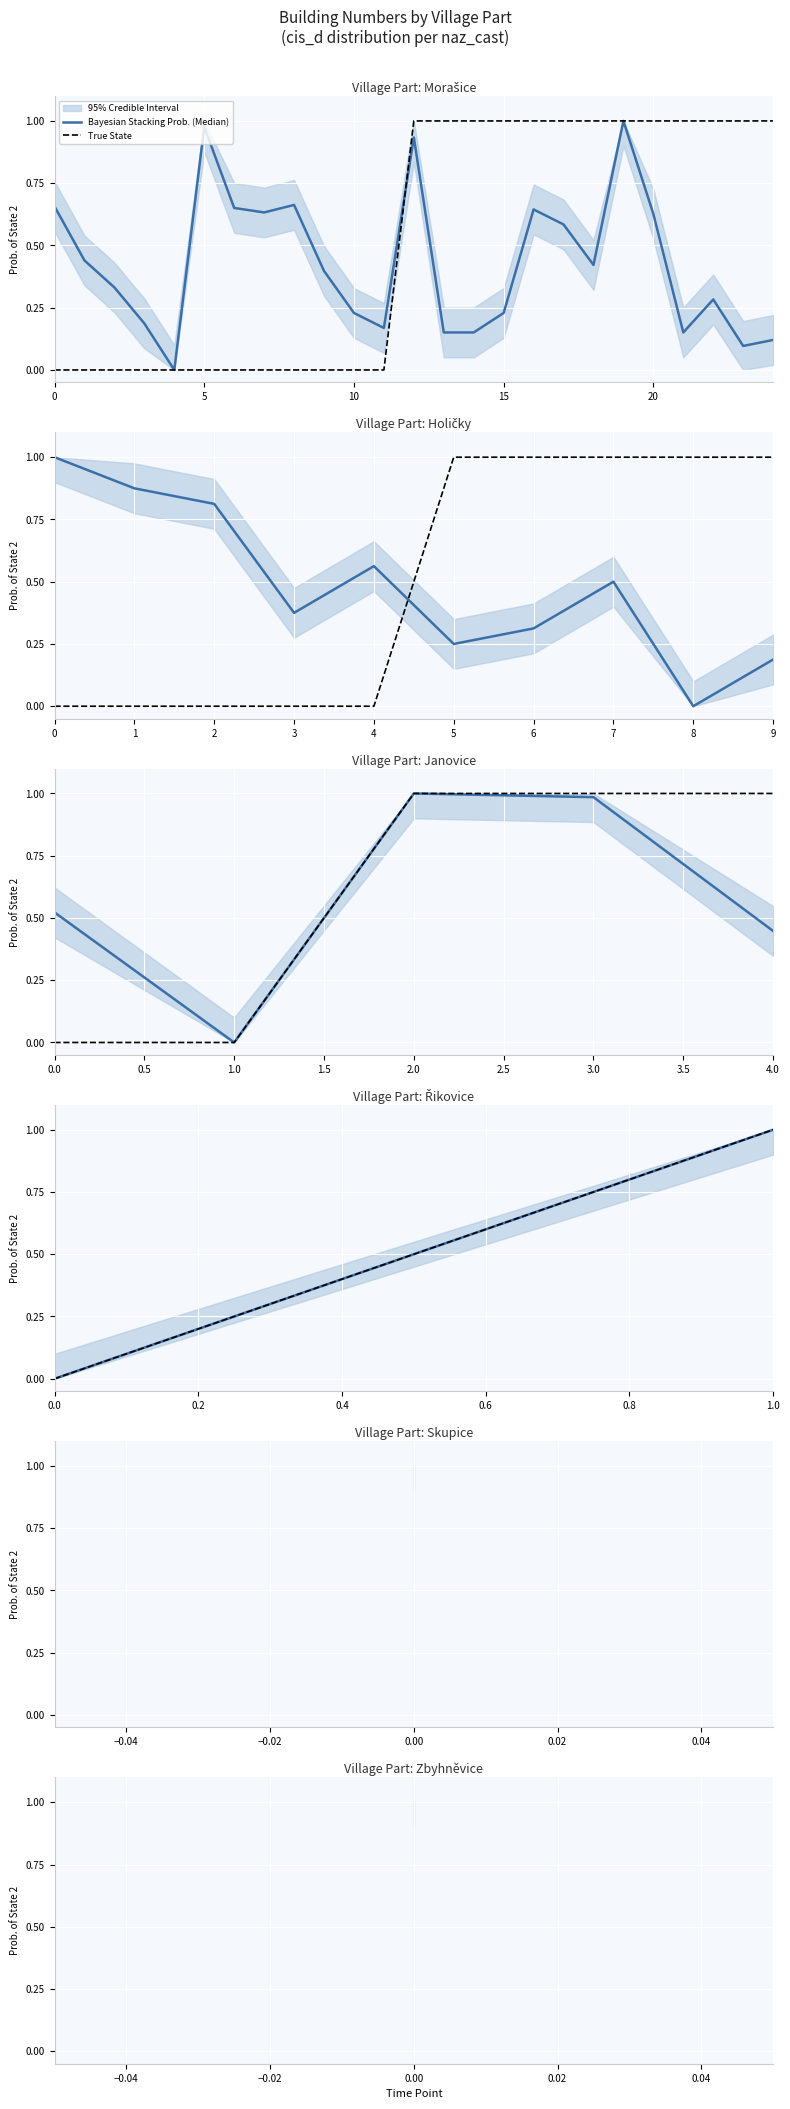

Between 0 and 5, which series saw the biggest shift?

Bayesian Stacking Prob. (Median)